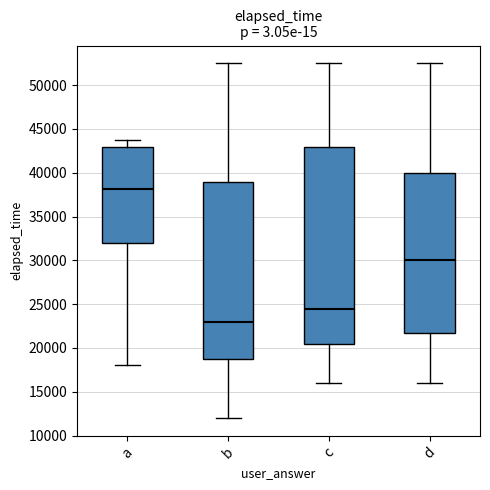

Which box is the tallest, from its lower edge to its upper edge?

c